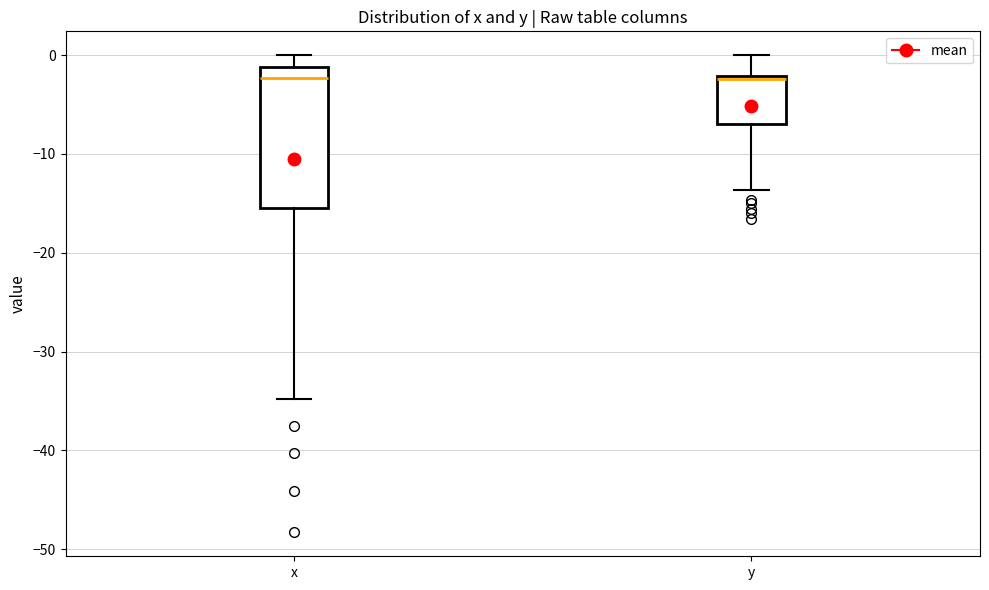

Reading left to right, transcribe this box plot: for each box, give where its median line is, the range the box spans, and where its two whiskers end, as read against the y-axis. The values are not printed on the chart, so give them approximately, as read against the axis.

x: median -2, box -15 to -1, whiskers -35 to 0
y: median -2 (just below the box's upper edge), box -7 to -2, whiskers -14 to 0